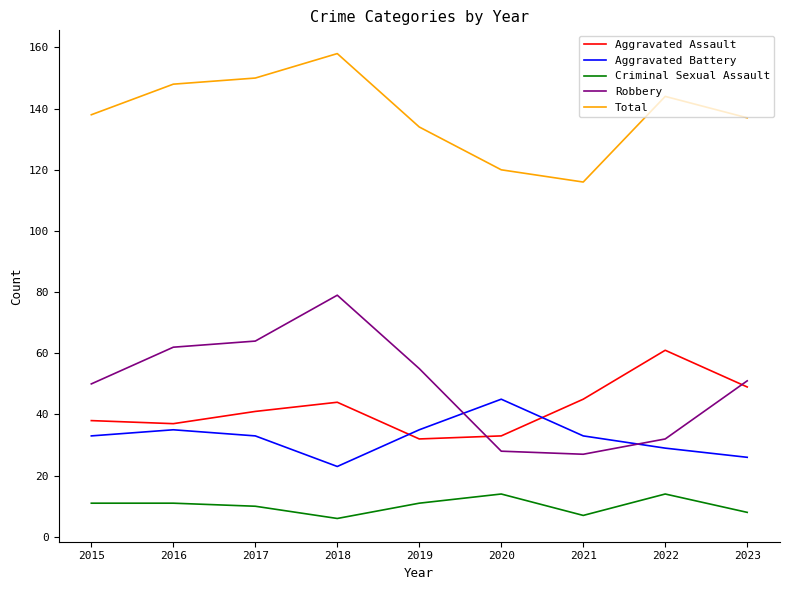

Reading left to right, extract all data points from this chart.

Aggravated Assault: 2015=38	2016=37	2017=41	2018=44	2019=32	2020=33	2021=45	2022=61	2023=49
Aggravated Battery: 2015=33	2016=35	2017=33	2018=23	2019=35	2020=45	2021=33	2022=29	2023=26
Criminal Sexual Assault: 2015=11	2016=11	2017=10	2018=6	2019=11	2020=14	2021=7	2022=14	2023=8
Robbery: 2015=50	2016=62	2017=64	2018=79	2019=55	2020=28	2021=27	2022=32	2023=51
Total: 2015=138	2016=148	2017=150	2018=158	2019=134	2020=120	2021=116	2022=144	2023=137